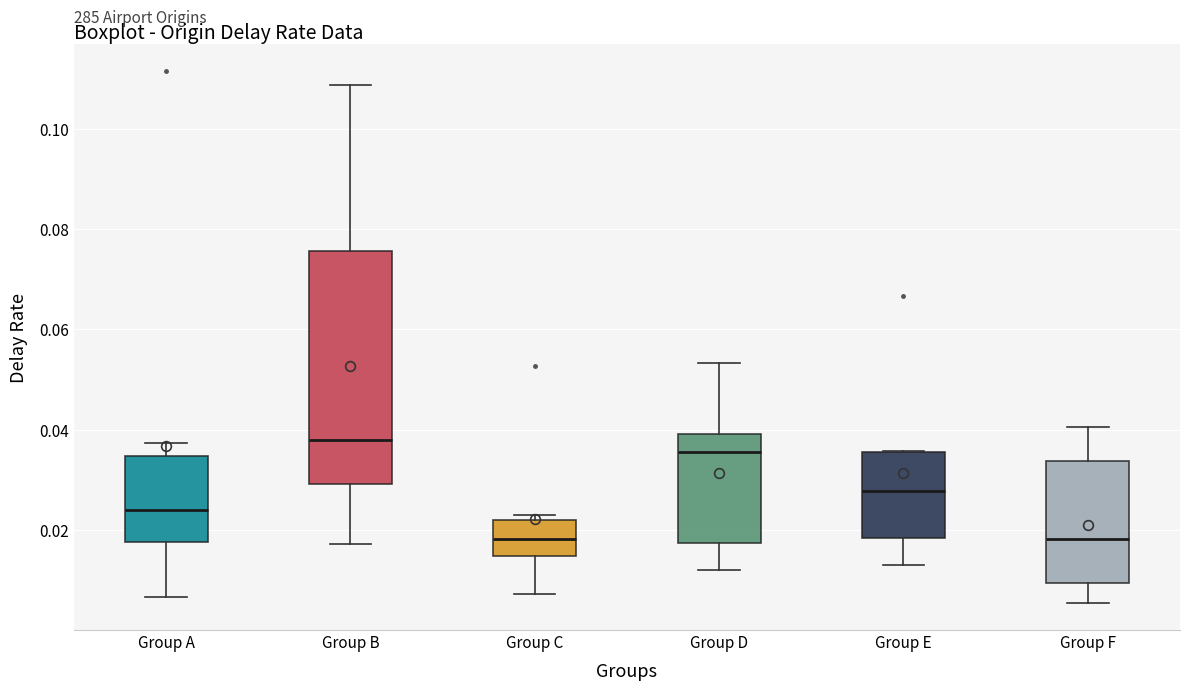

Which box has the highest median line?

Group B